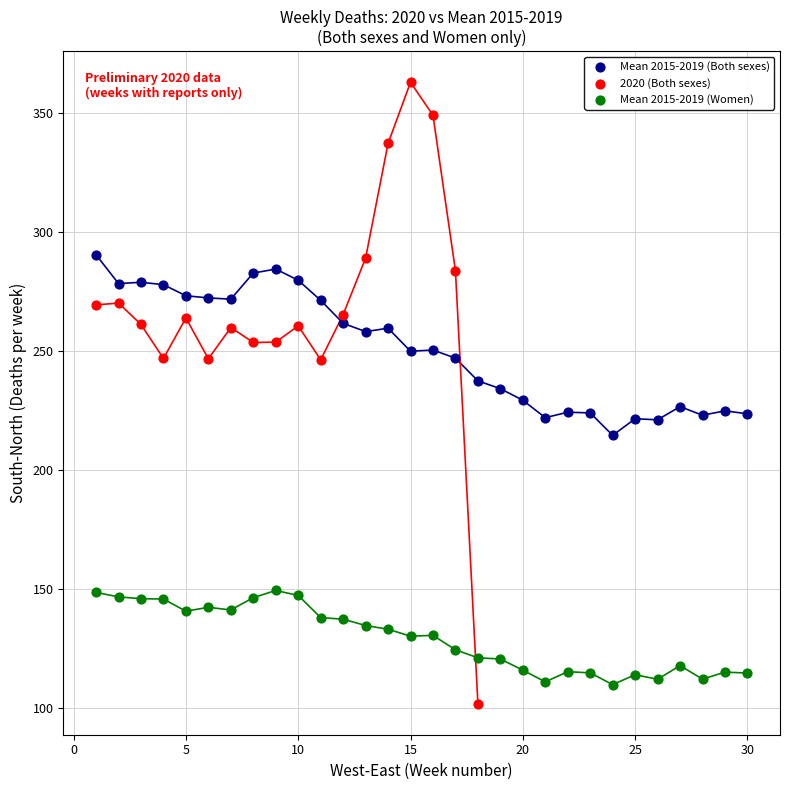

Which series contains the highest Y value?

2020 (Both sexes)